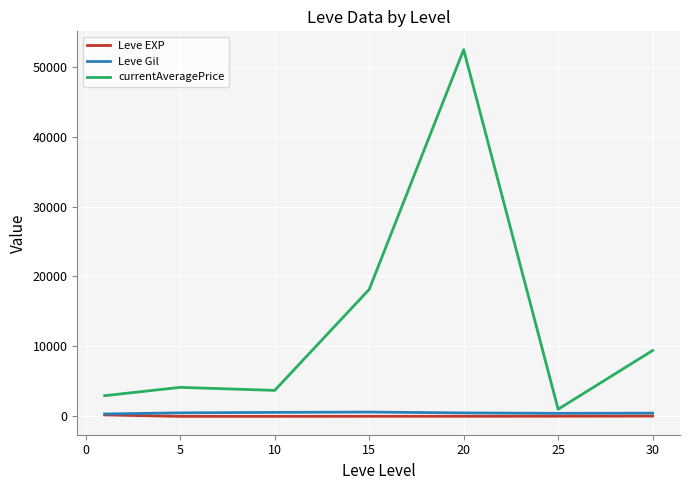

In Leve Gil, how many points are higher than both neighbors (excluding endpoints)?

1